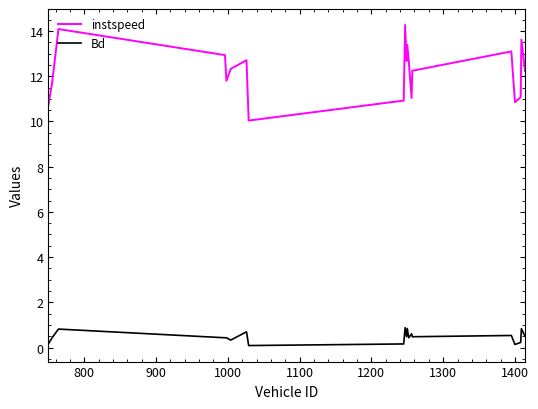

What is the difference between the maximum and minimum values in the instspeed series?

4.2